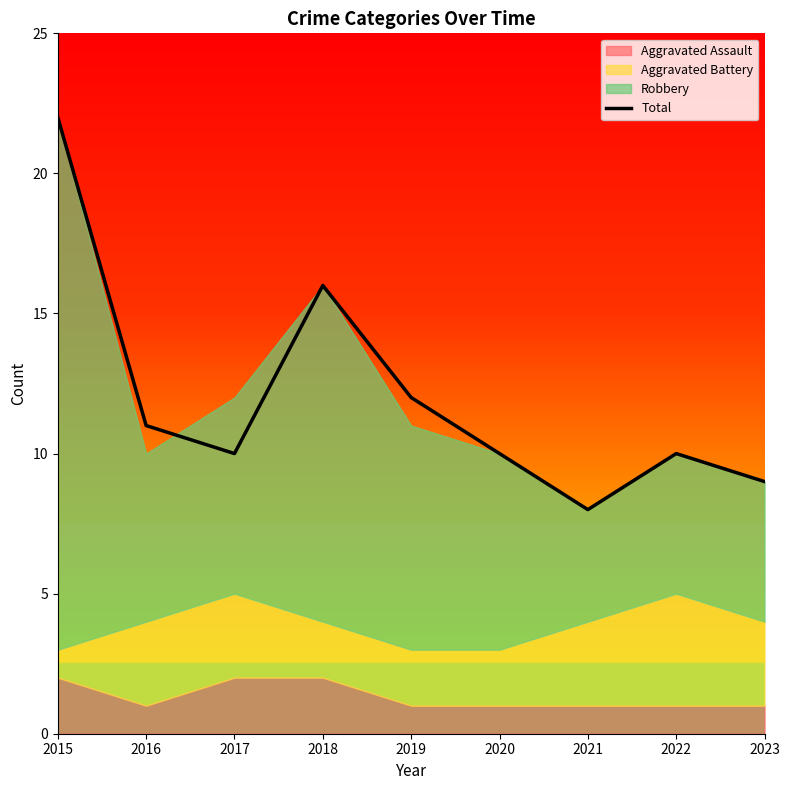

At which label does the data first exceed 10?

2015